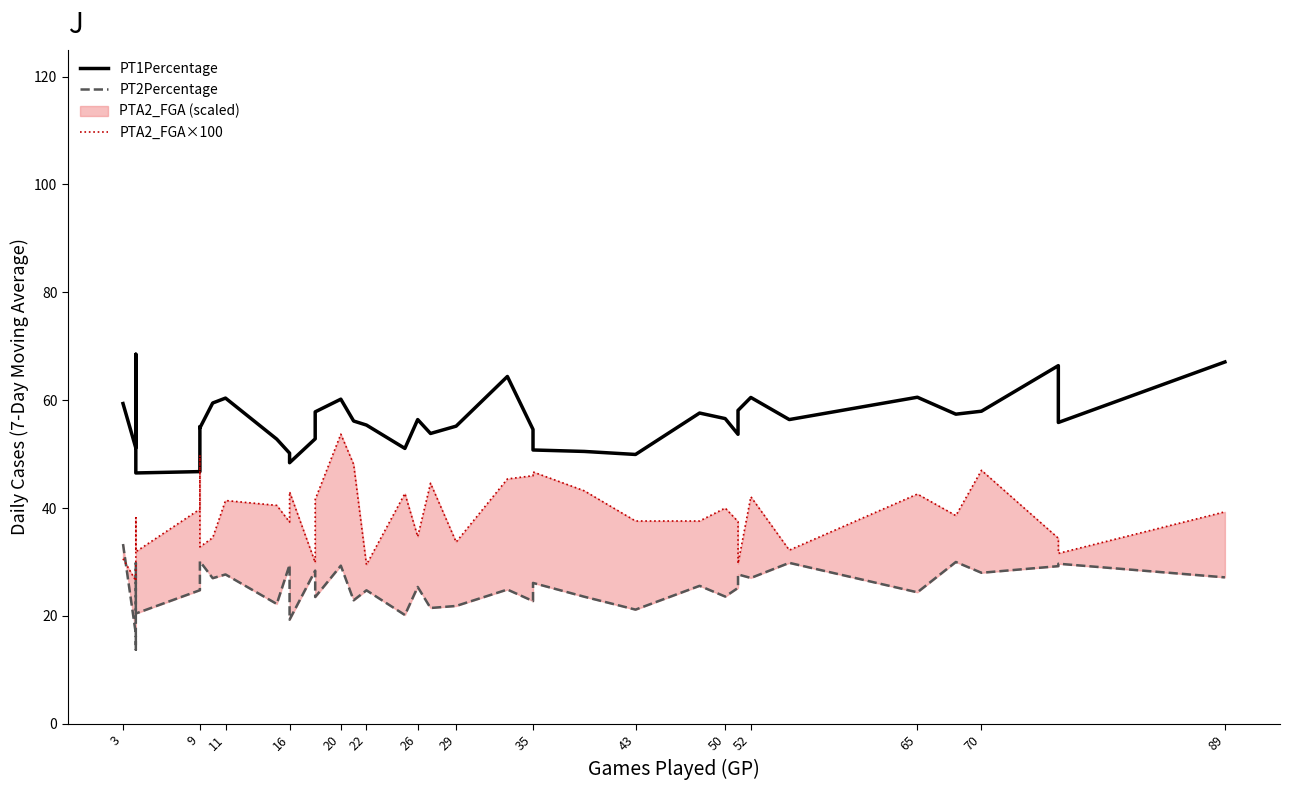

What is the sum of all PTA2_FGA×100 values?

1512.3